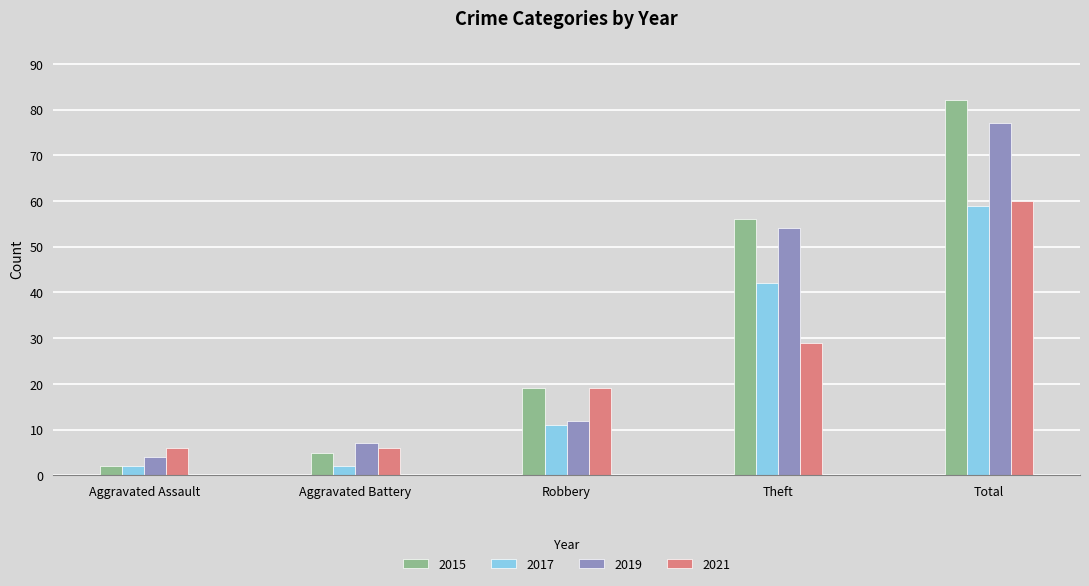

True or false: 2017 has a value of 32 at Total.

False